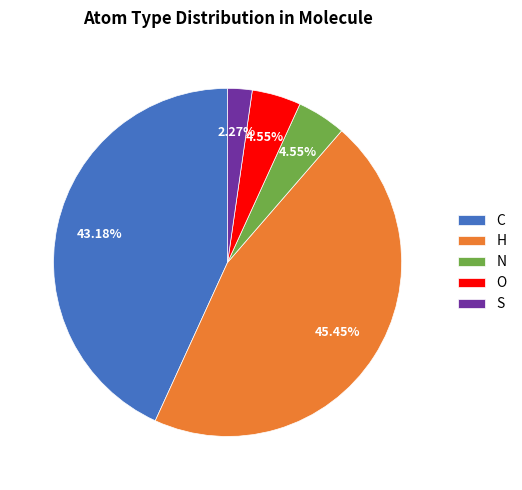

To the nearest percent, what is the combined percentage of H and O?

50%